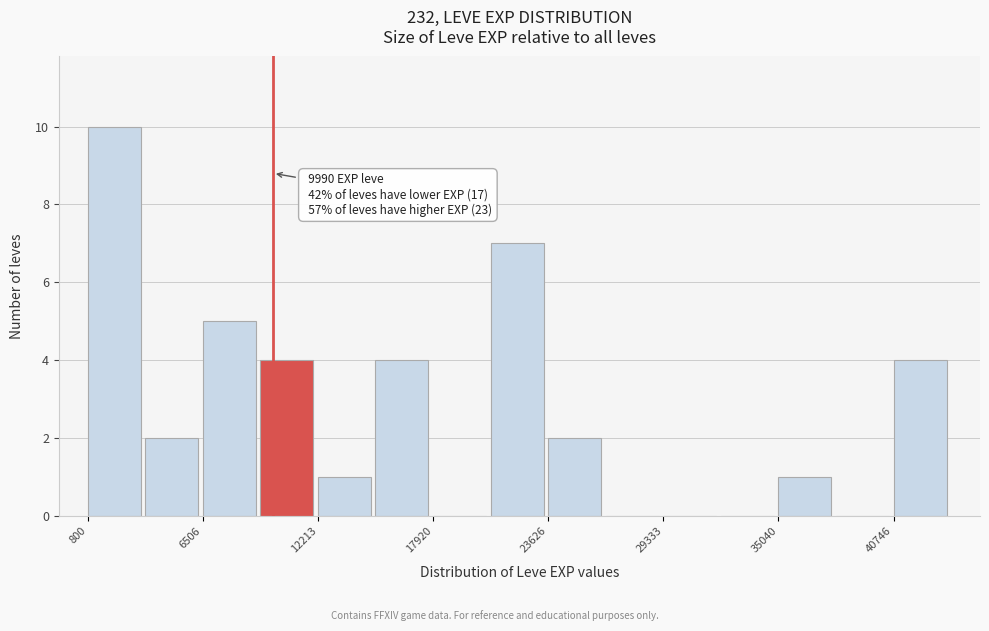

Read against the x-axis, roughly where is the centre of the tallest bar?

2000